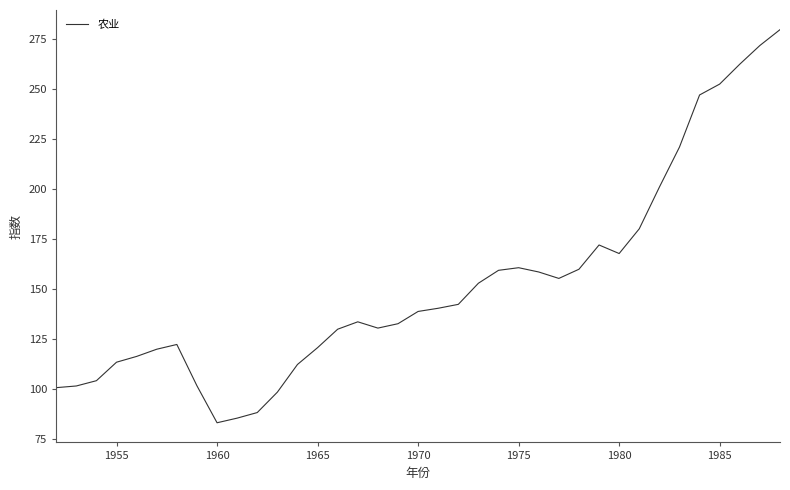

Count the number of categories in the chart.

37